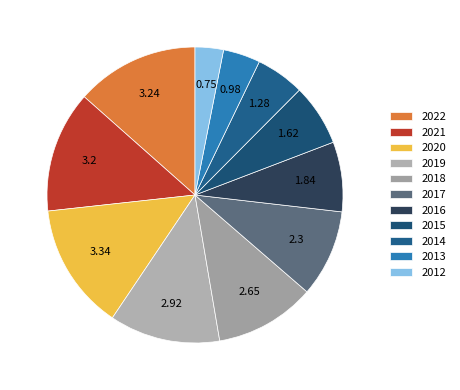

What is the ratio of the value at 2021 to the value at 2020?

1.0